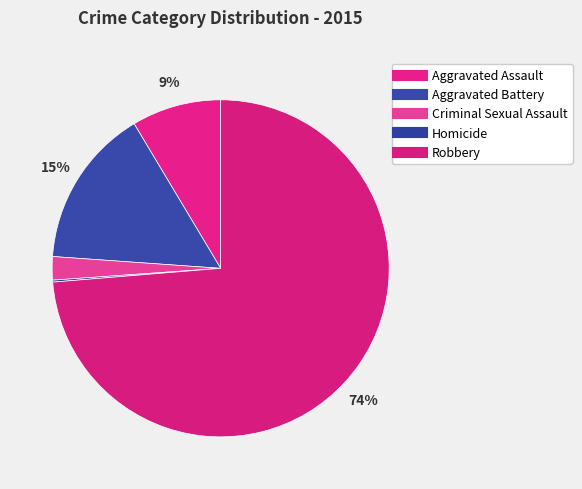

What percentage is NOT represented by Robbery?

26.3%